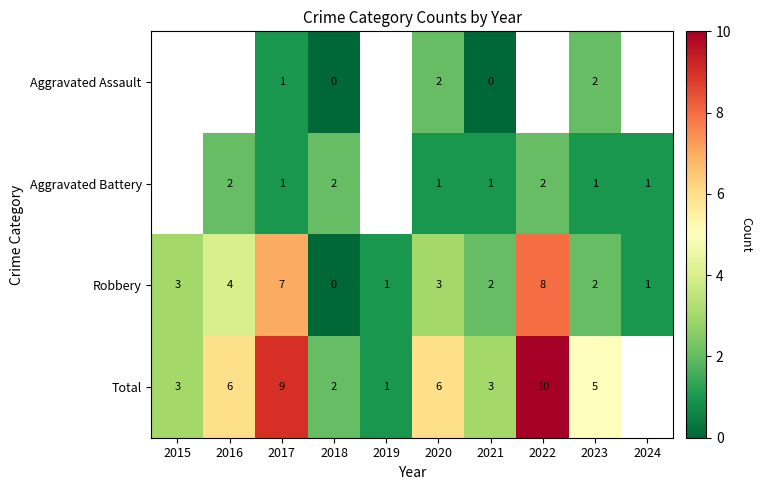

Which series changed the most between 2021 and 2024?

Robbery